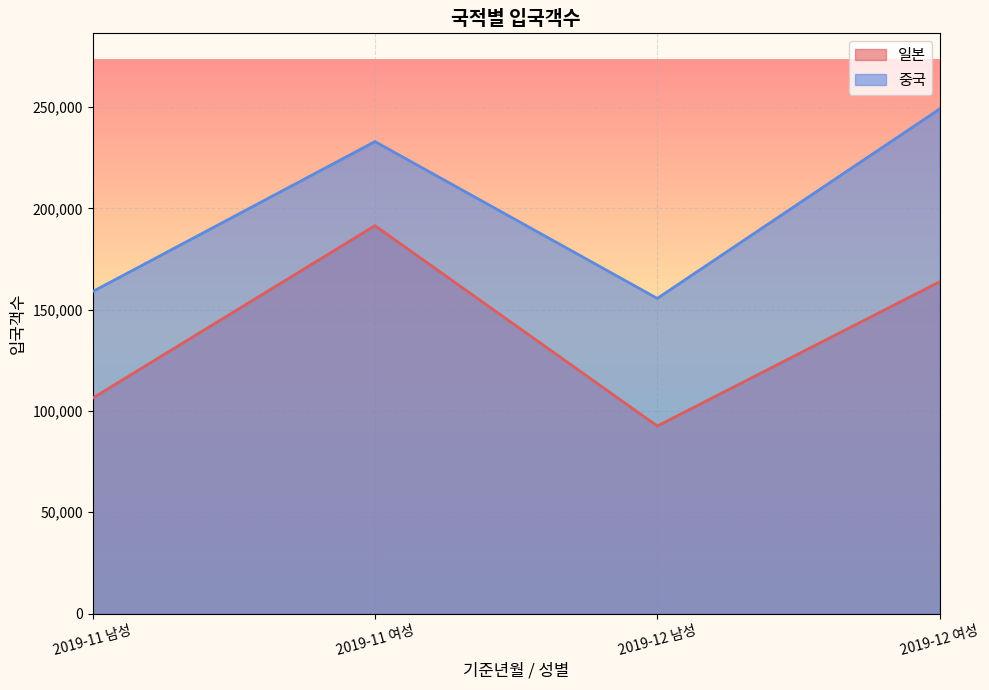

True or false: 일본 and 중국 cross at least once.

False